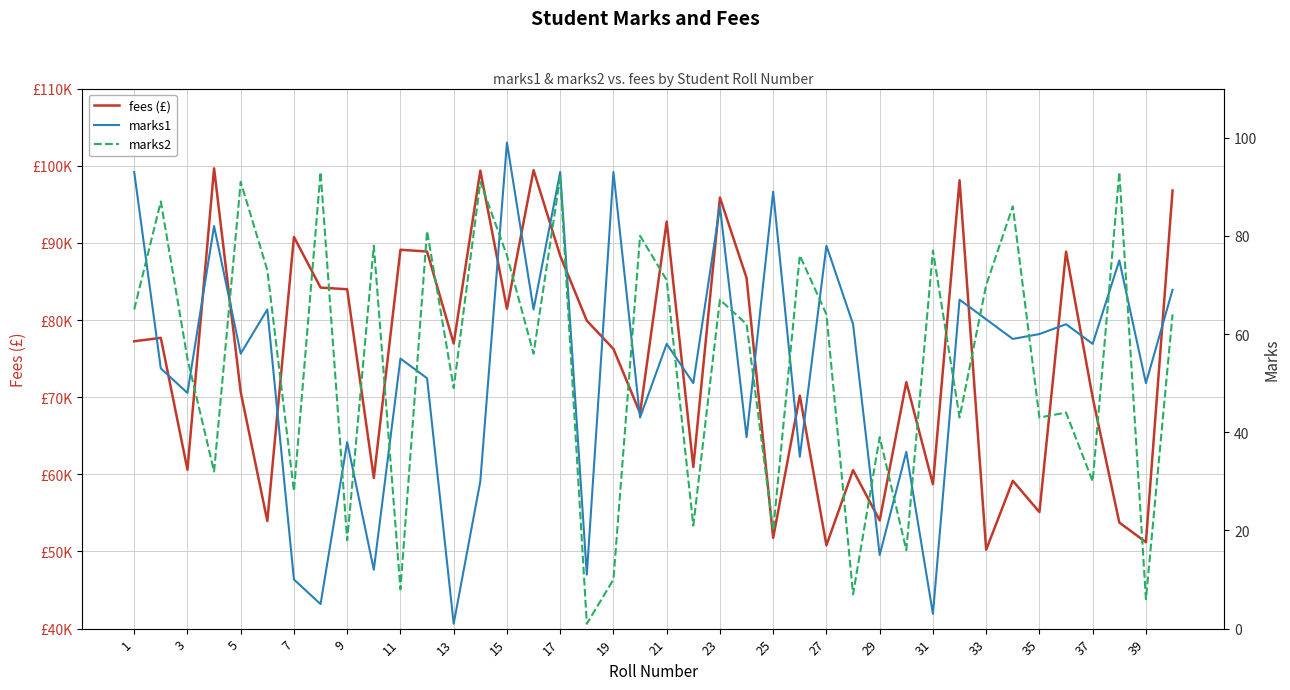

Which series changed the most between 13 and 23?

fees (£)